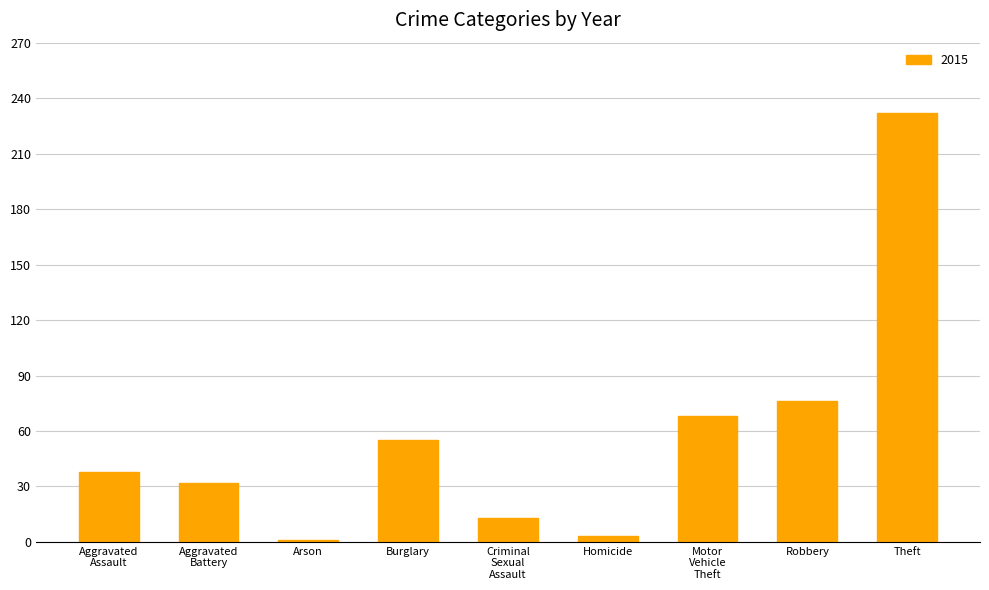

Where is the data nearest to the value 116?

Robbery